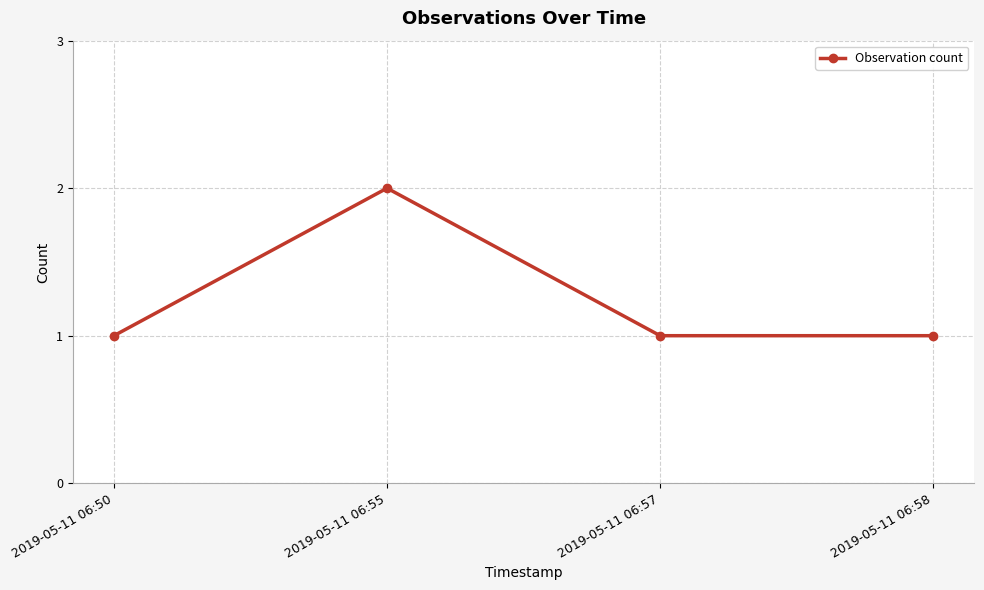

Is this an area chart (filled region under the line)?

No